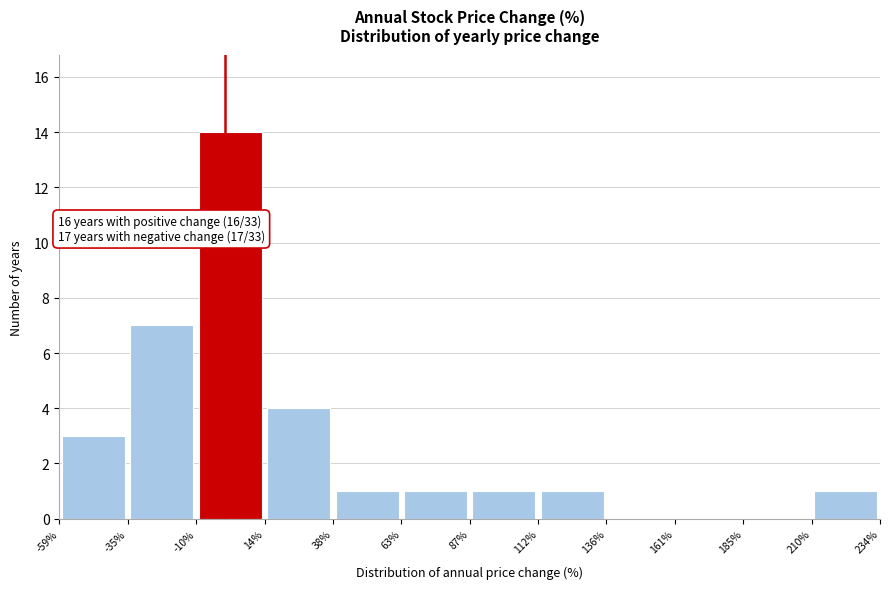

Which range on the x-axis has the tallest bar?

-10% to 14%